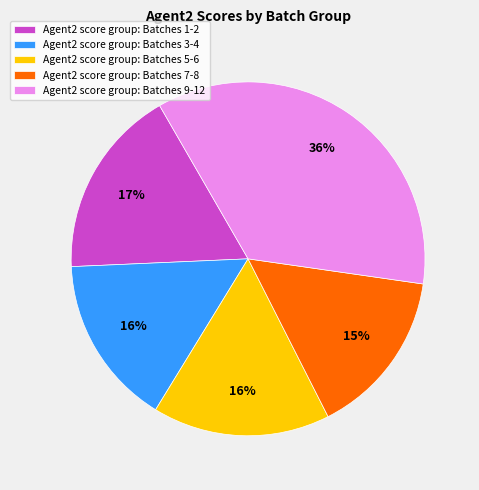

Does any single category account for the majority?

No